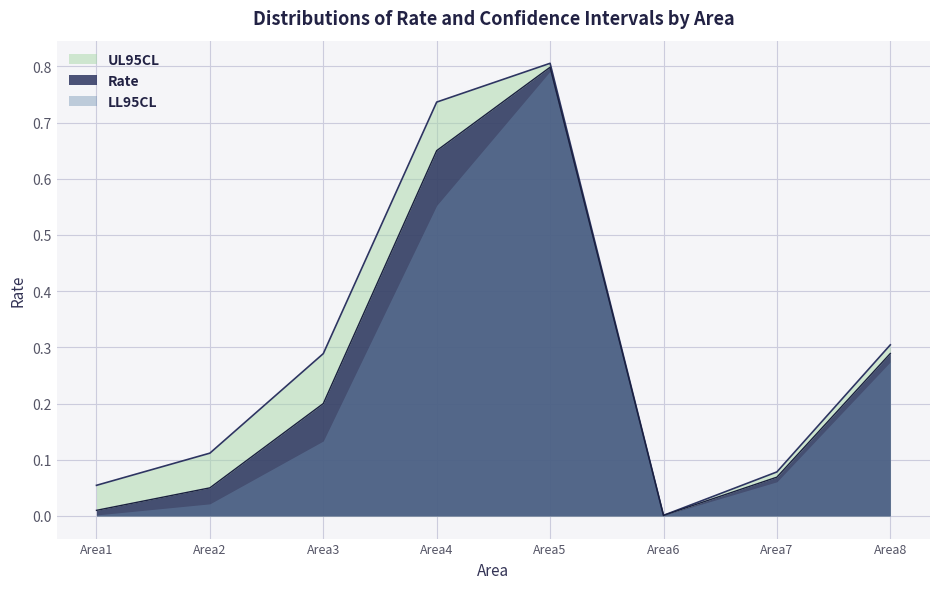

At which category is the sum across all series the highest?

Area5